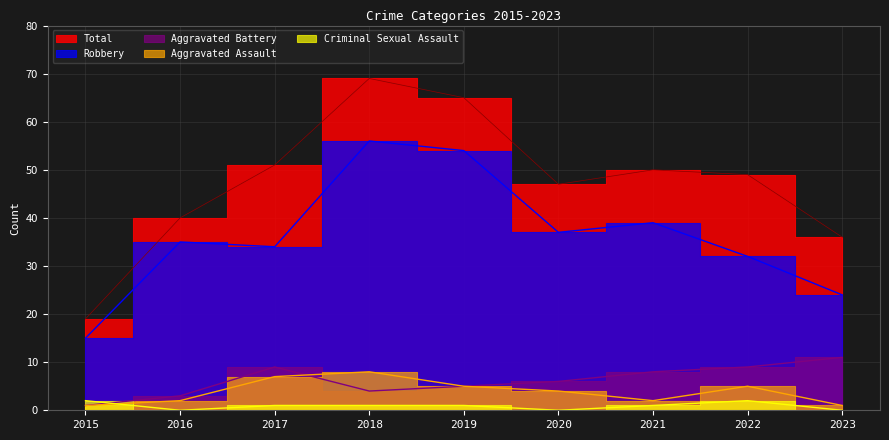

How many intersections are there between Criminal Sexual Assault and Aggravated Assault?

1